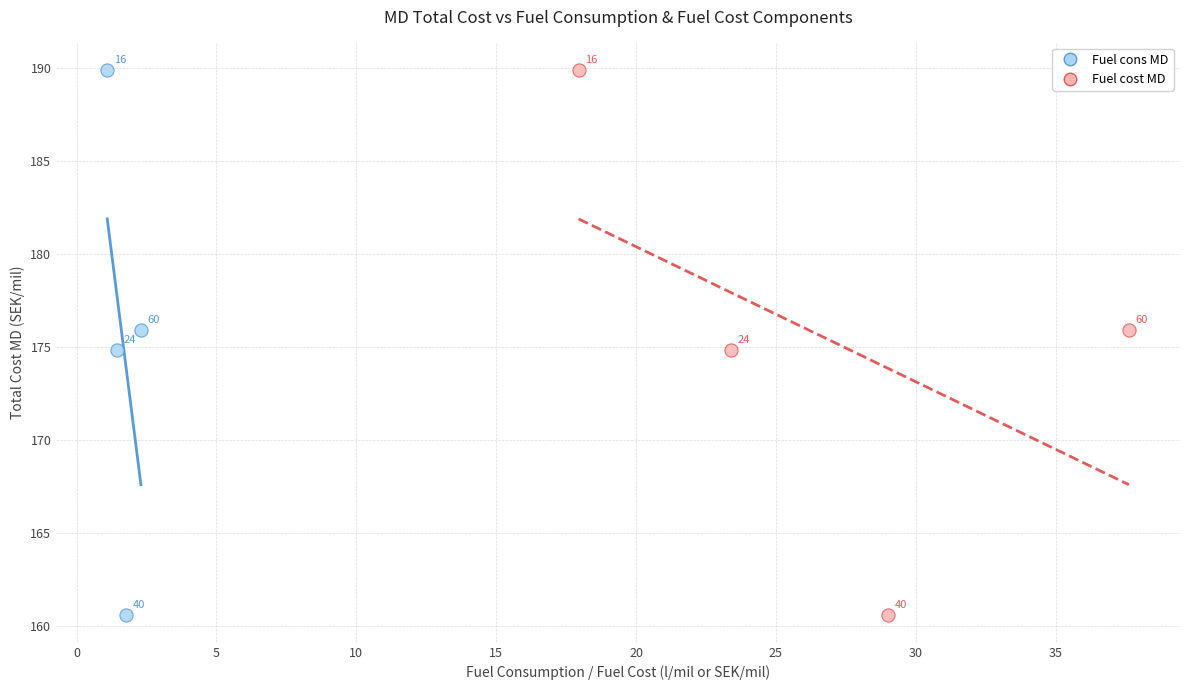

What are all the series names shown in the legend?

Fuel cons MD, Fuel cost MD